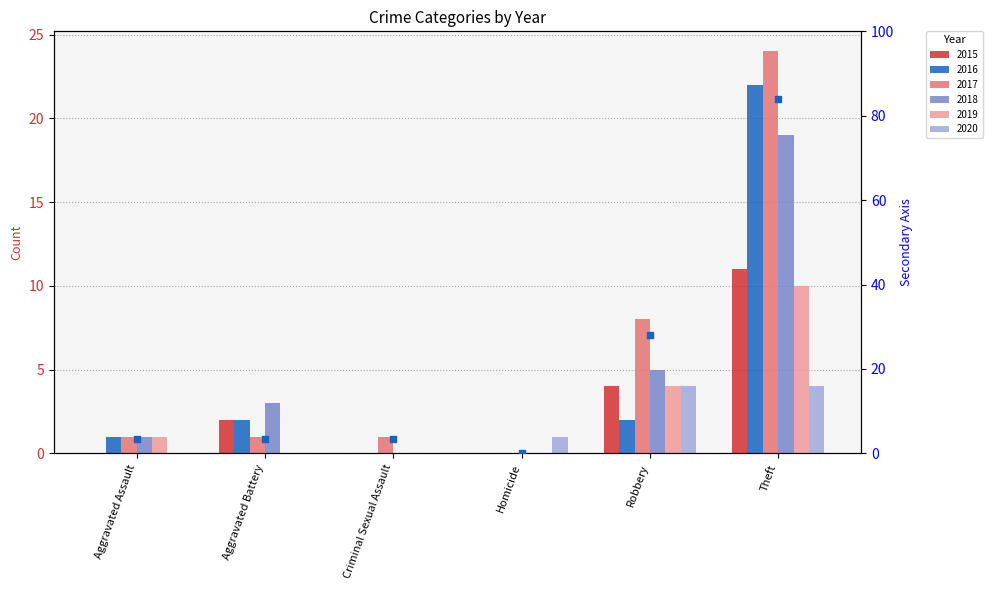

What is the change in value from Criminal Sexual Assault to Homicide?

-3.5